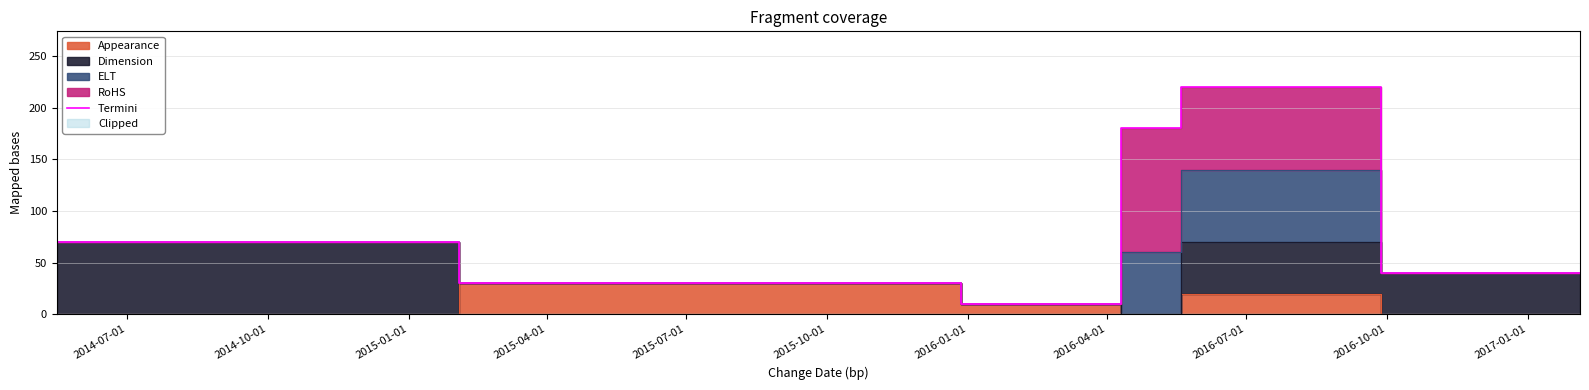

What is the difference between the maximum and second lowest values?

190